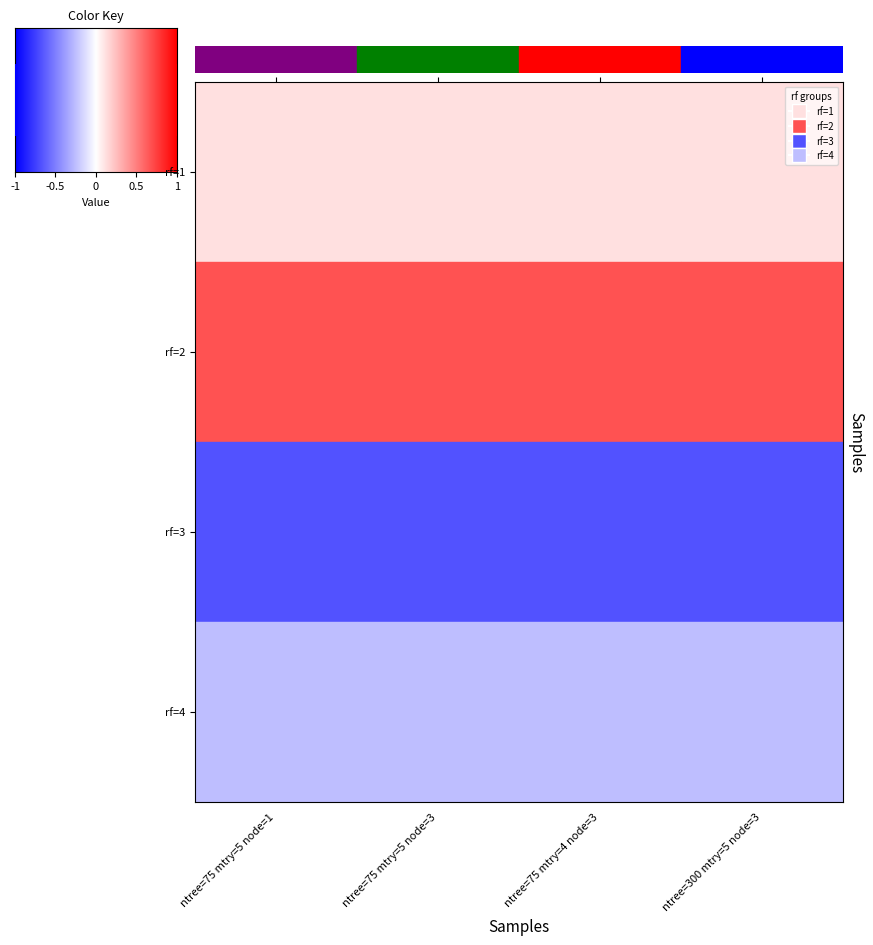

List the series in order of their peak value, highest first.

rf=2, rf=1, rf=4, rf=3